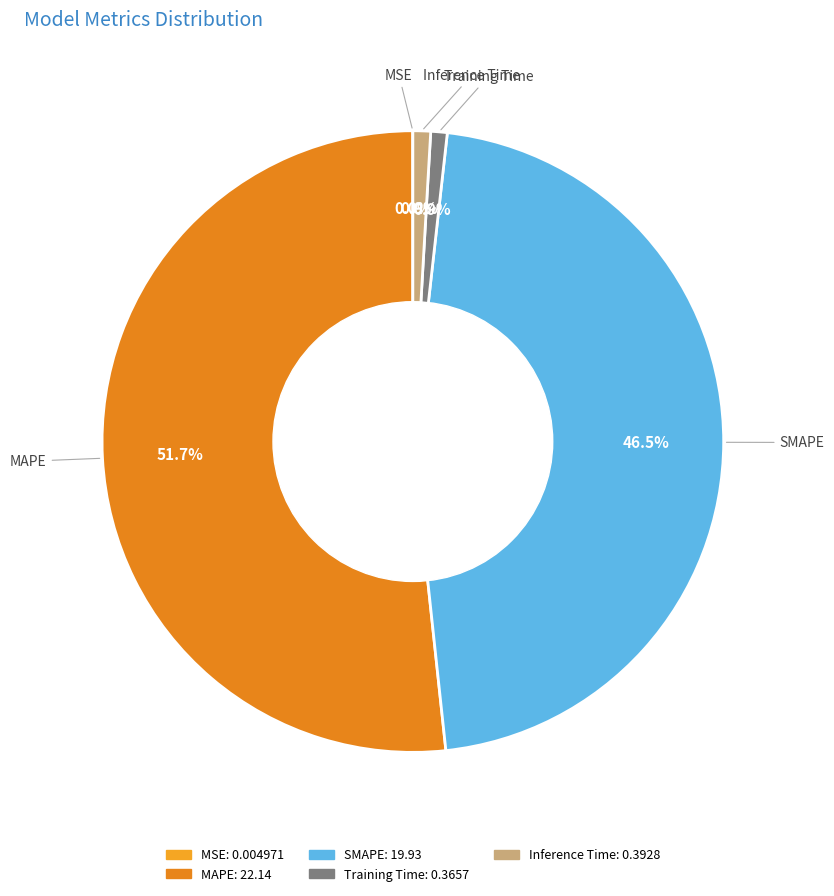

Which category has the biggest portion of the pie?

MAPE